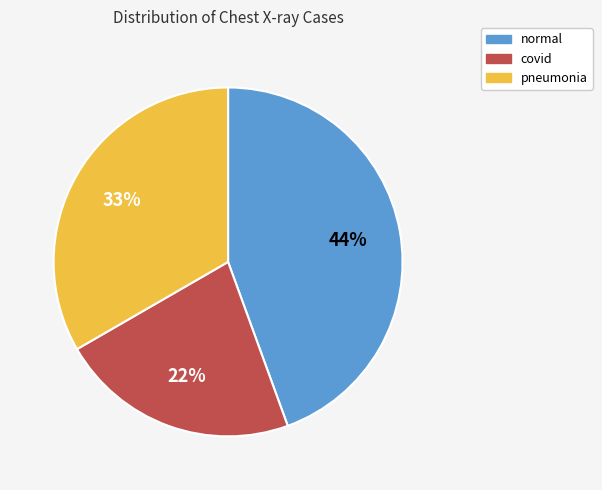

Is the sum of covid and pneumonia greater than half?

Yes